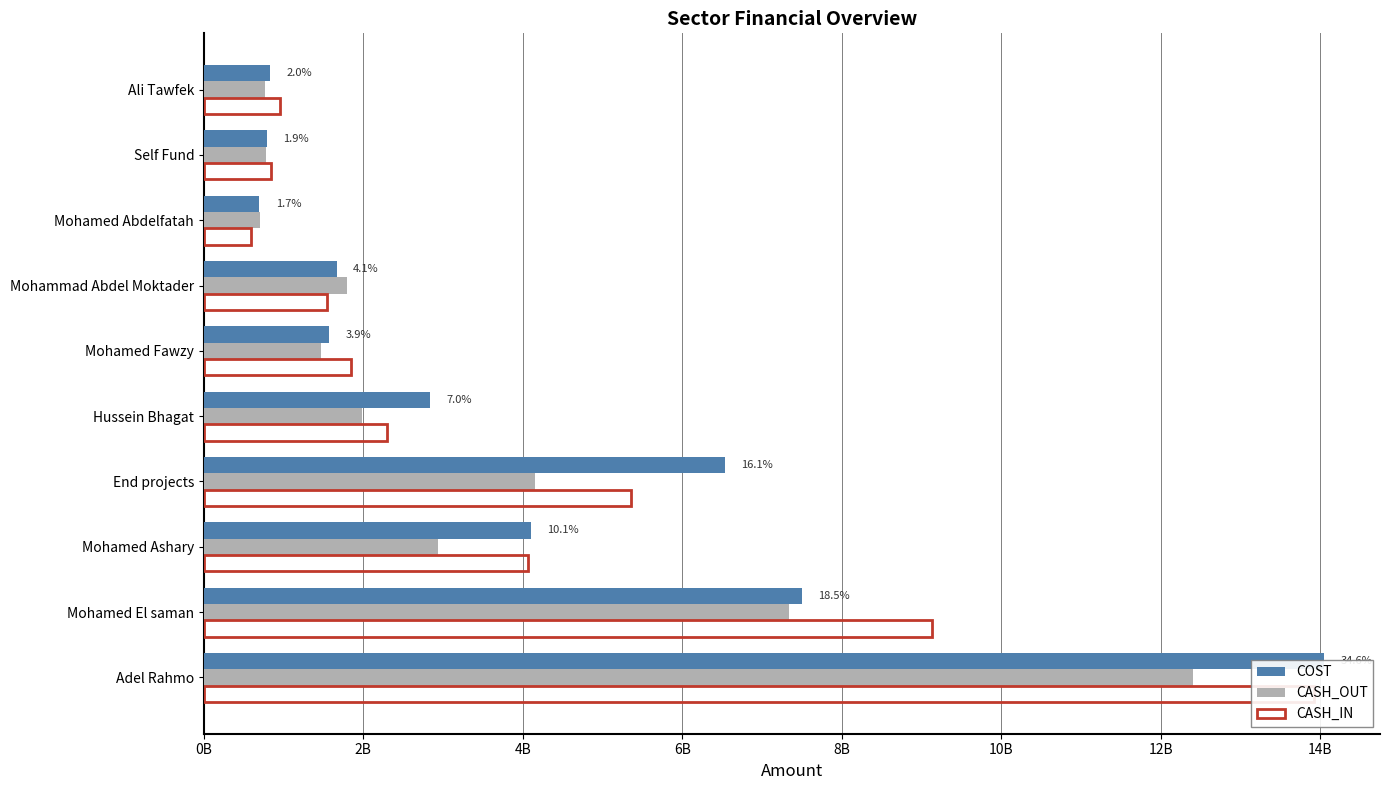

How many bars are there in each group?

3